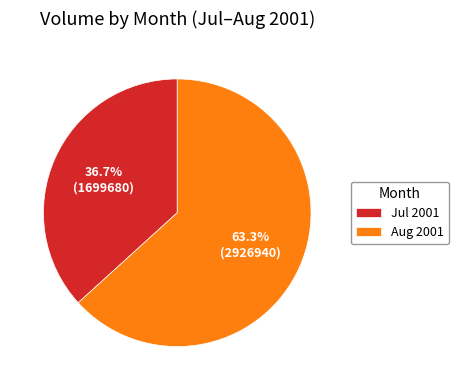

Approximately how many times larger is the value at Jul 2001 compared to Aug 2001?

0.6